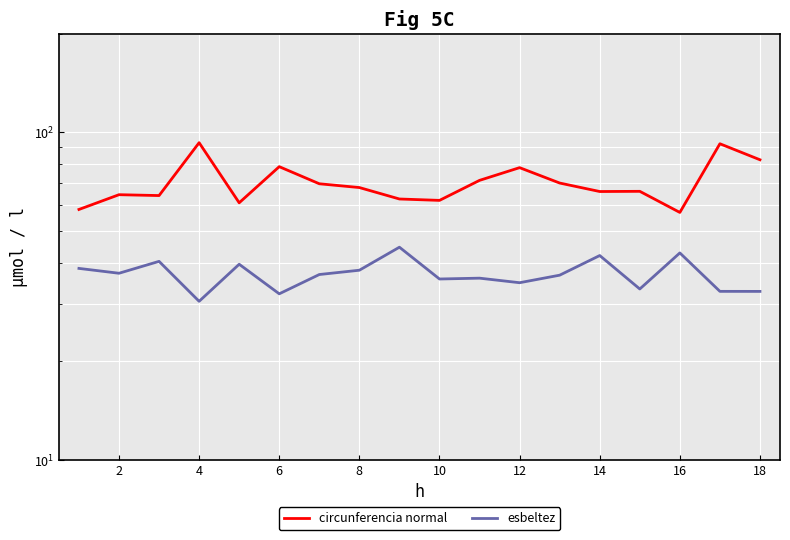

What is the greatest value displayed?

93.0